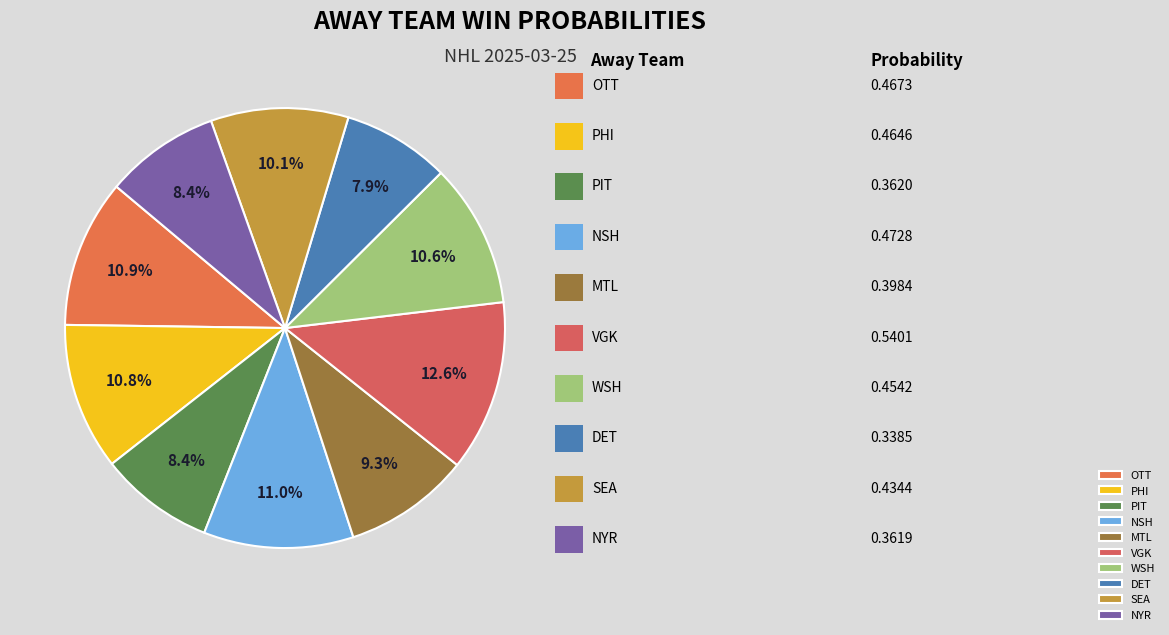

Rank the categories by value from highest to lowest.

VGK, NSH, OTT, PHI, WSH, SEA, MTL, PIT, NYR, DET